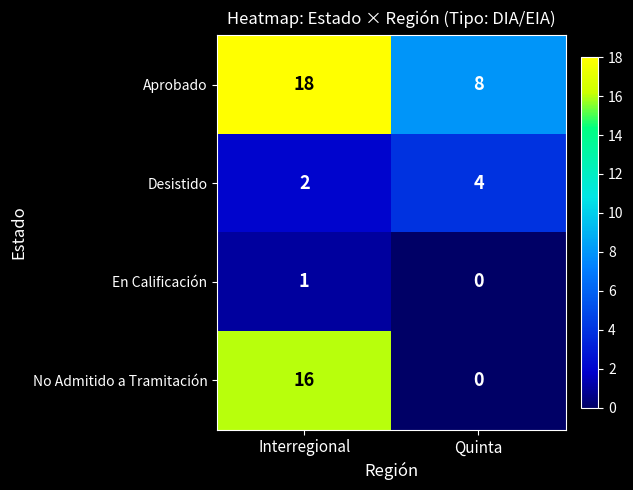

Reading left to right, transcribe all the data shown in this chart.

Aprobado: Interregional=18	Quinta=8
Desistido: Interregional=2	Quinta=4
En Calificación: Interregional=1	Quinta=0
No Admitido a Tramitación: Interregional=16	Quinta=0